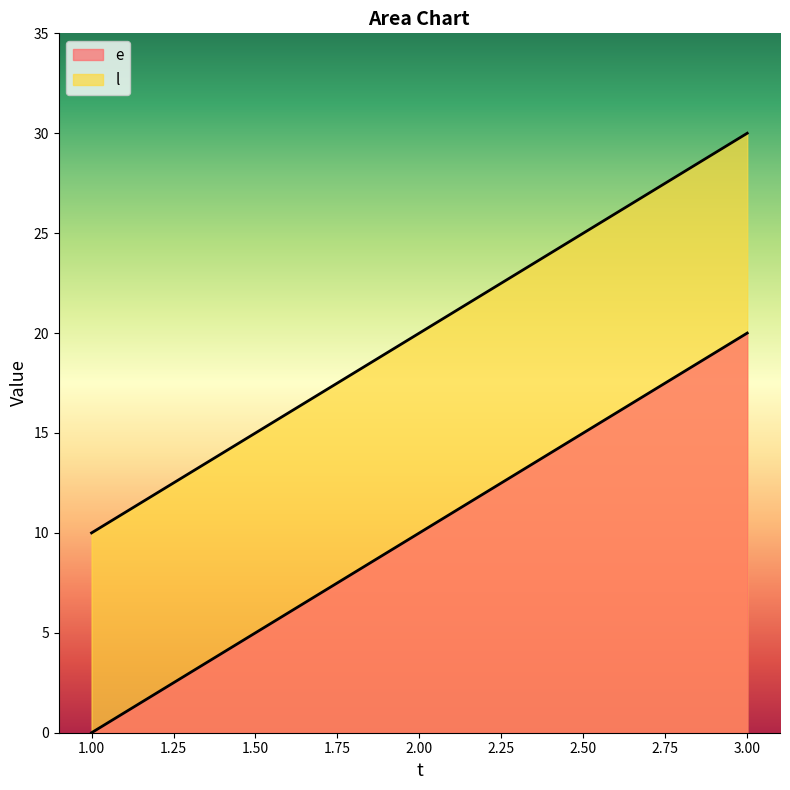

At which category is the sum across all series the highest?

3